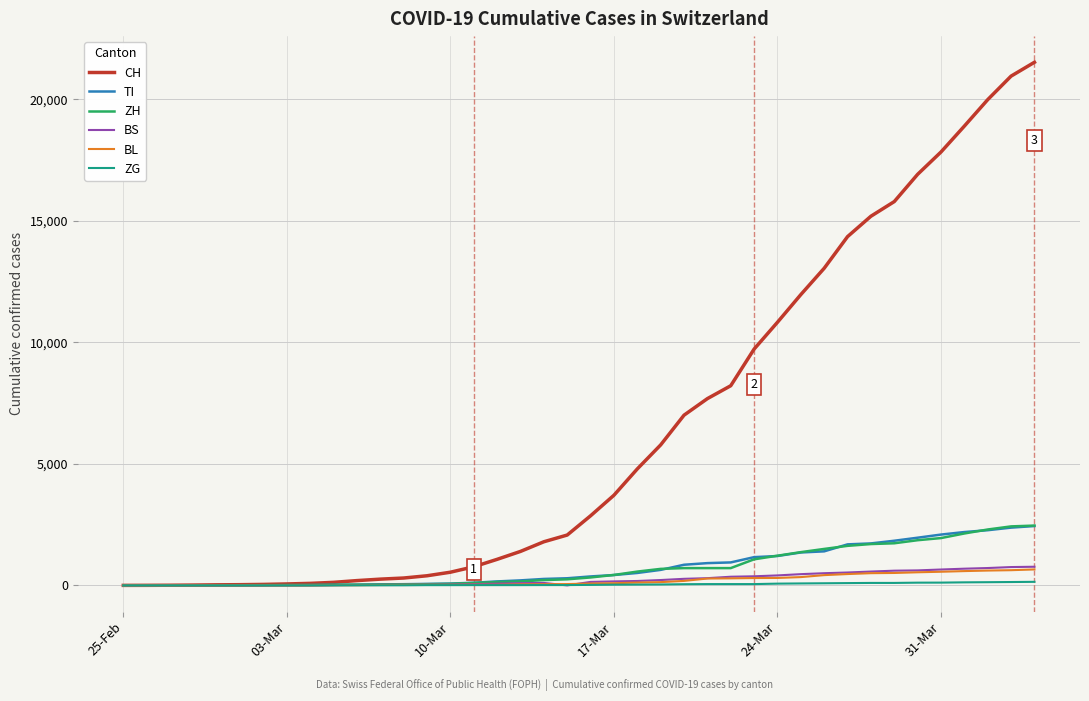

Which series has the largest total across all categories?

CH